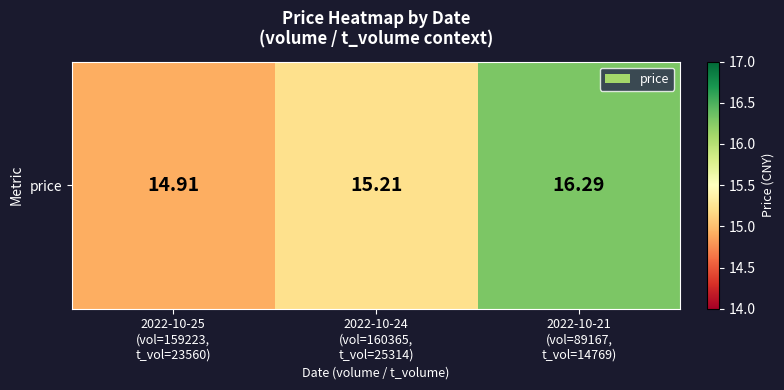

List the labels in order of value, smallest first.

2022-10-25
(vol=159223,
t_vol=23560), 2022-10-24
(vol=160365,
t_vol=25314), 2022-10-21
(vol=89167,
t_vol=14769)